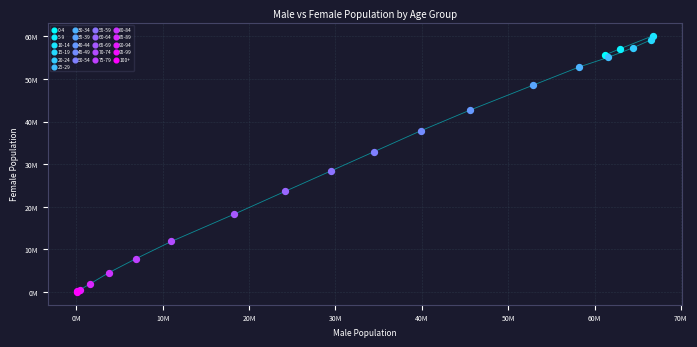

What are all the series names shown in the legend?

0-4, 5-9, 10-14, 15-19, 20-24, 25-29, 30-34, 35-39, 40-44, 45-49, 50-54, 55-59, 60-64, 65-69, 70-74, 75-79, 80-84, 85-89, 90-94, 95-99, 100+